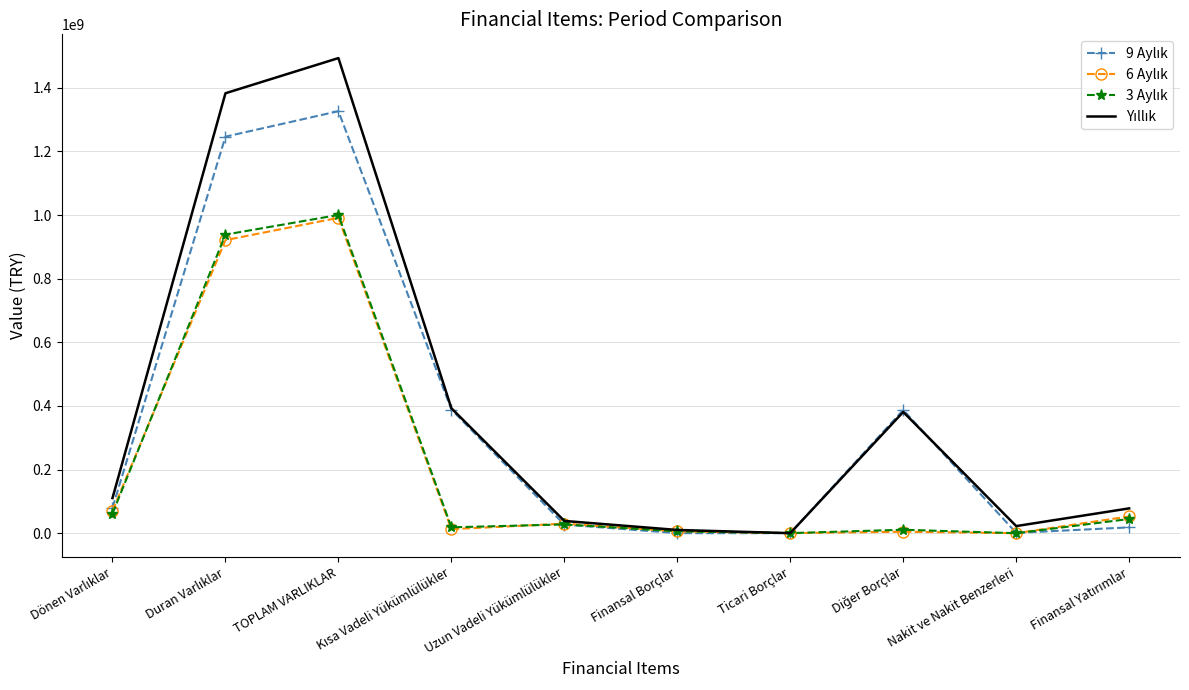

At which category is the sum across all series the highest?

TOPLAM VARLIKLAR